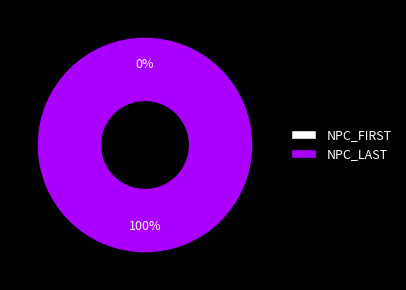

Which slice is the smallest?

NPC_FIRST